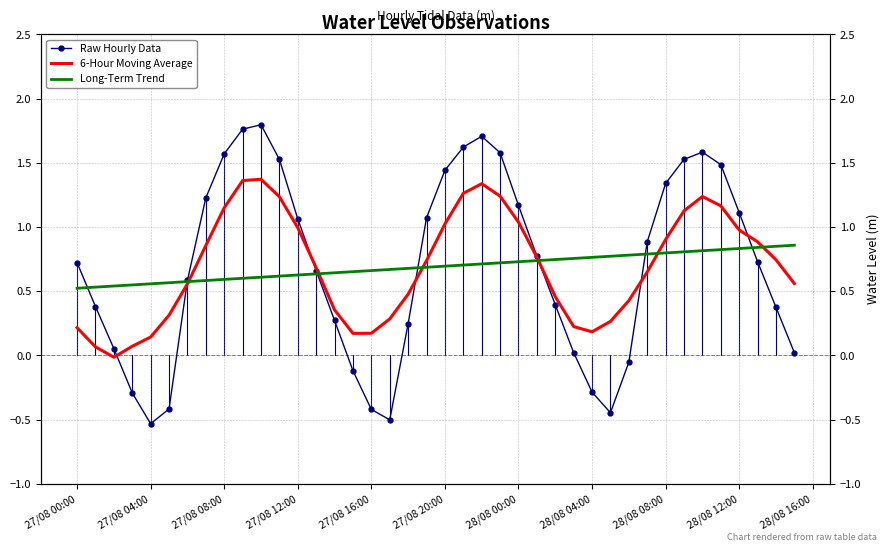

How many intersections are there between Raw Hourly Data and 6-Hour Moving Average?

7